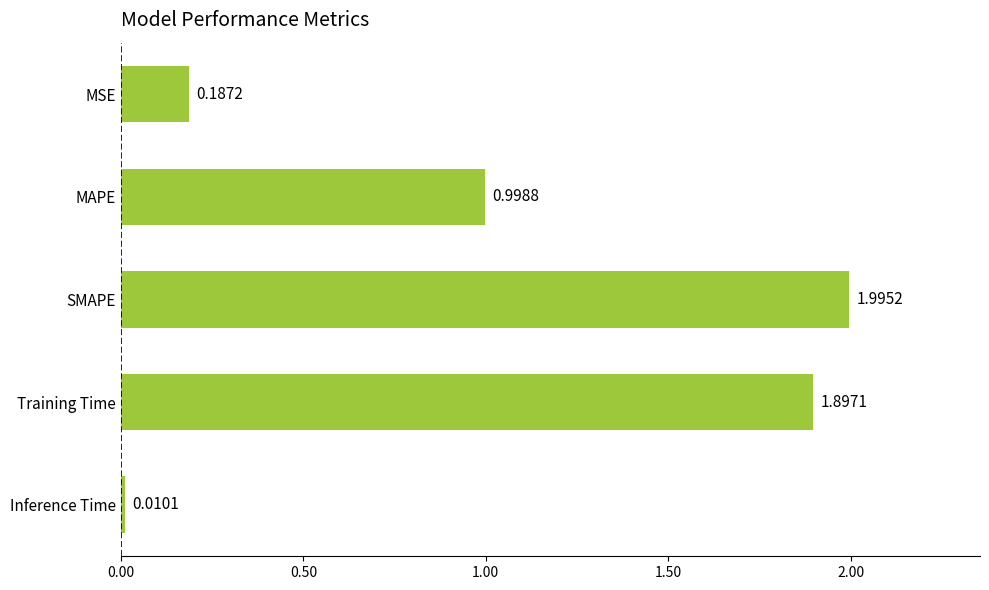

List the labels in order of value, smallest first.

Inference Time, MSE, MAPE, Training Time, SMAPE